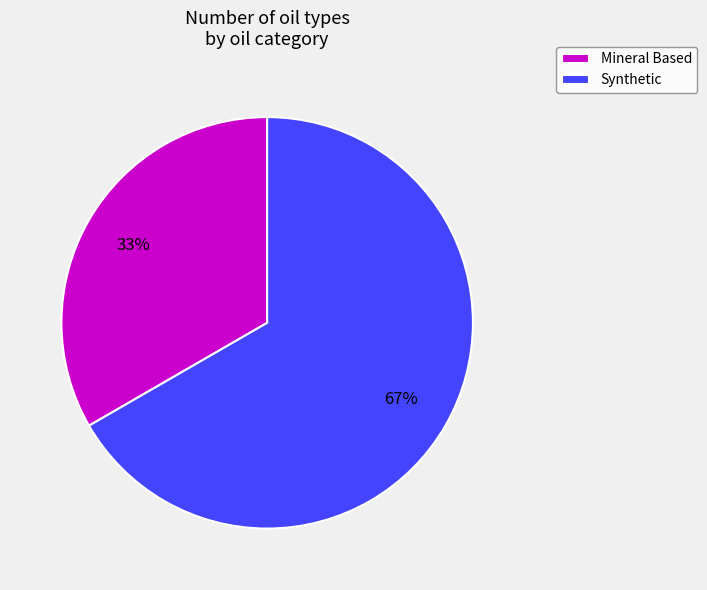

How many segments does this pie chart have?

2